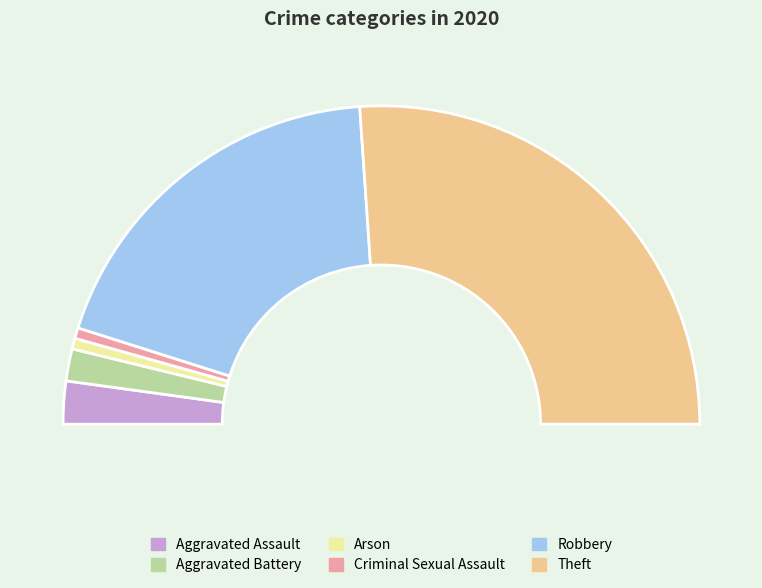

What percentage is the Criminal Sexual Assault slice, to the nearest percent?

1%